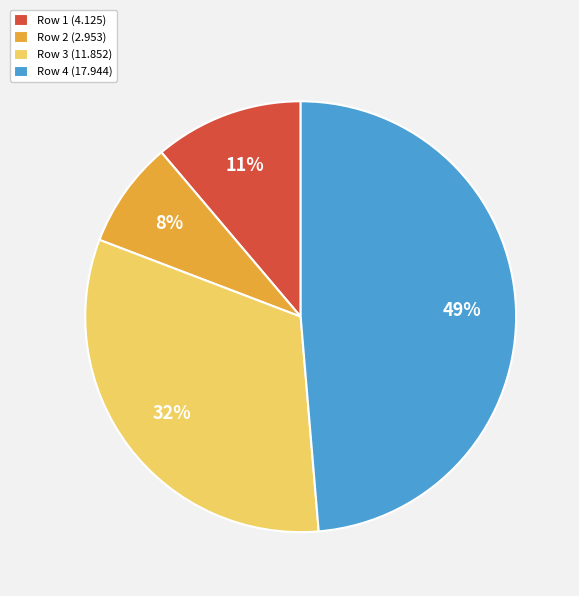

Approximately how many times larger is the value at Row 1 compared to Row 3?

0.3